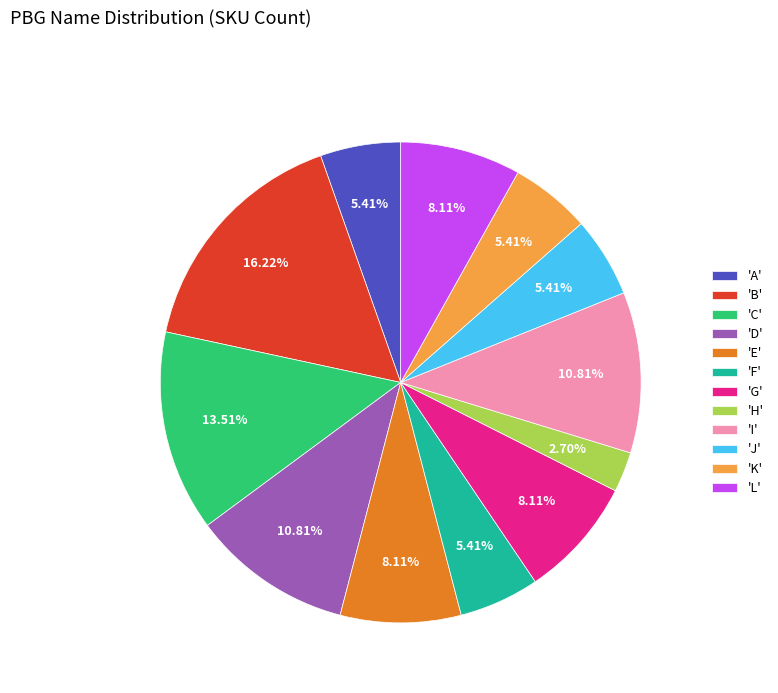

Is there any slice that represents more than half of the pie?

No